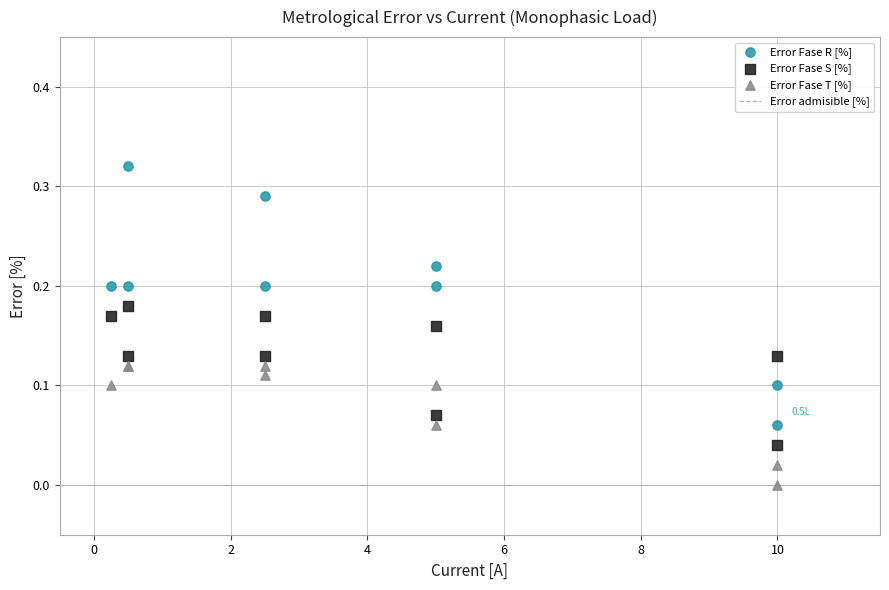

Which series contains the lowest Y value?

Error Fase T [%]